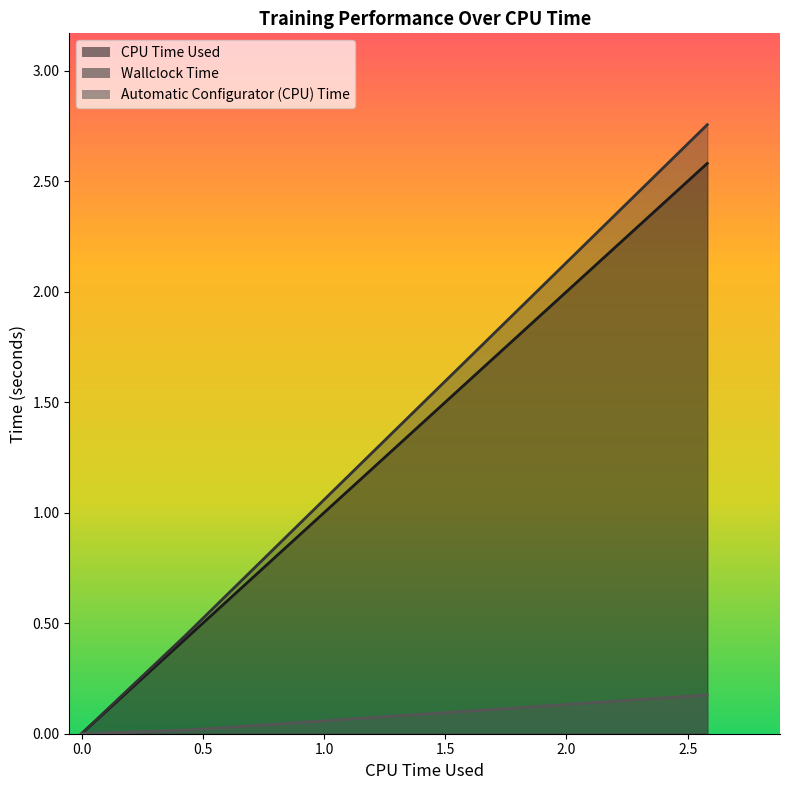

What is the value of the Wallclock Time point at the 3rd from the left?

2.8